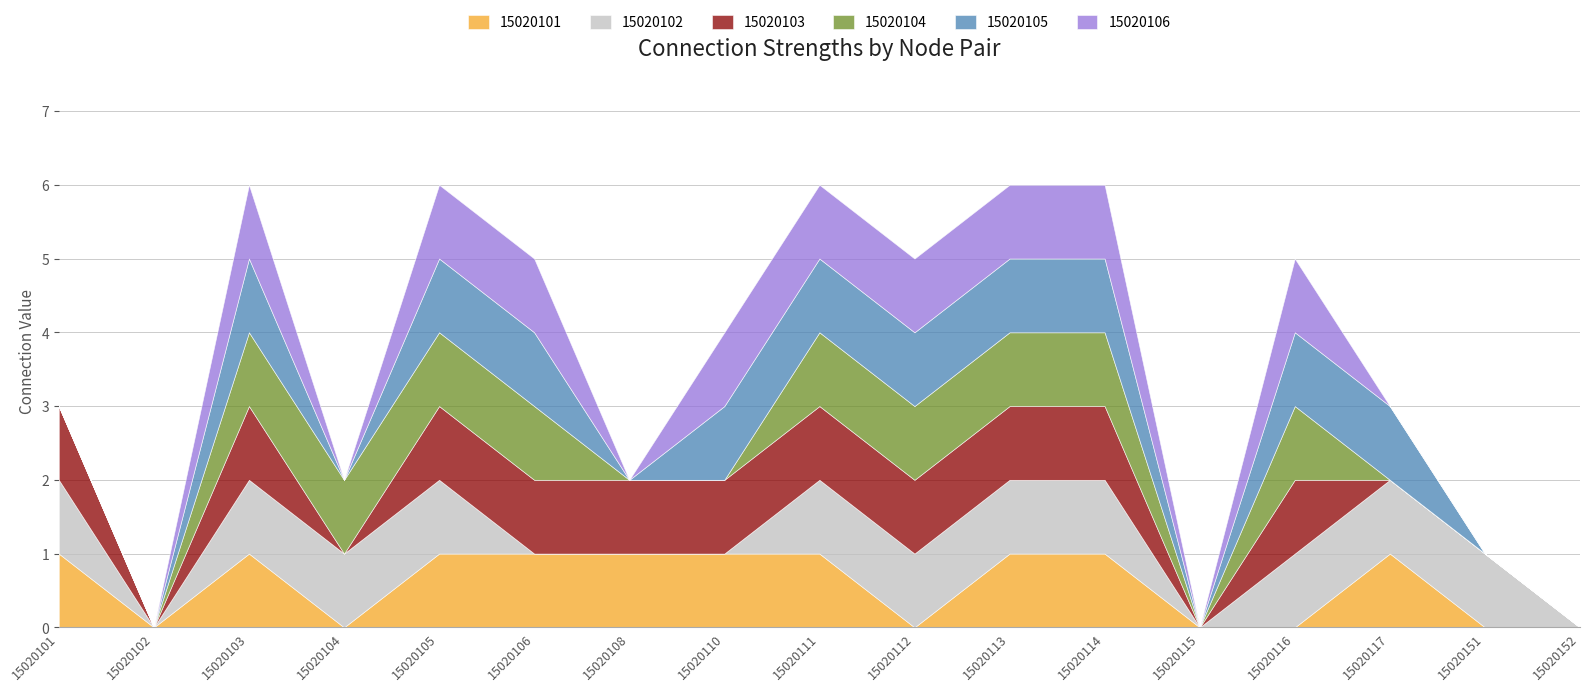

How many lines are shown in the chart?

6